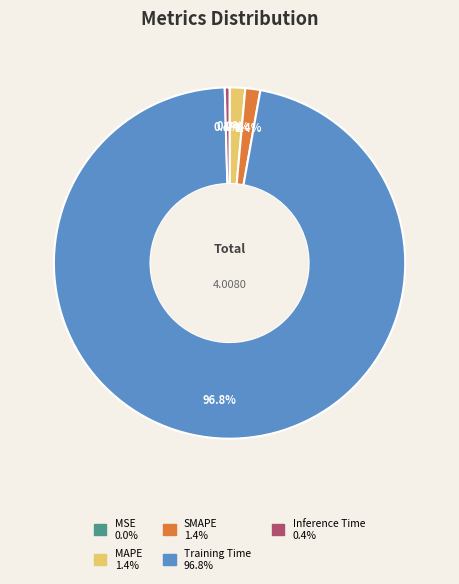

Is the sum of Training Time and SMAPE greater than half?

Yes